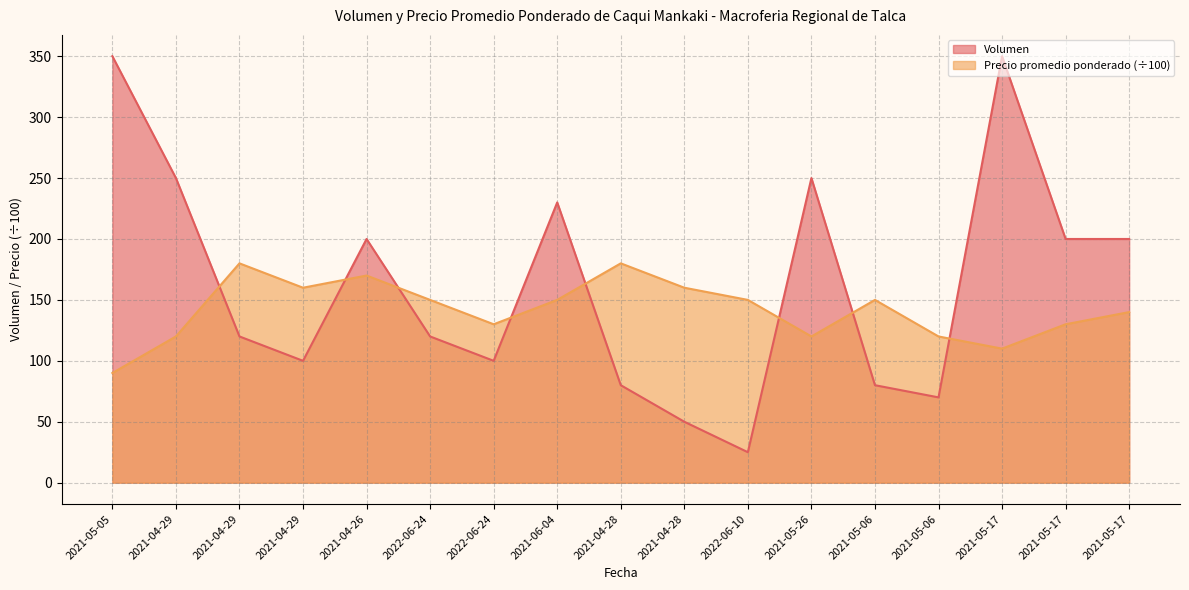

Reading left to right, list all the values displayed in this chart.

Volumen: 2021-05-05=350	2021-04-29=250	2021-04-29=120	2021-04-29=100	2021-04-26=200	2022-06-24=120	2022-06-24=100	2021-06-04=230	2021-04-28=80	2021-04-28=50	2022-06-10=25	2021-05-26=250	2021-05-06=80	2021-05-06=70	2021-05-17=350	2021-05-17=200	2021-05-17=200
Precio promedio ponderado: 2021-05-05=90	2021-04-29=120	2021-04-29=180	2021-04-29=160	2021-04-26=170	2022-06-24=150	2022-06-24=130	2021-06-04=150	2021-04-28=180	2021-04-28=160	2022-06-10=150	2021-05-26=120	2021-05-06=150	2021-05-06=120	2021-05-17=110	2021-05-17=130	2021-05-17=140